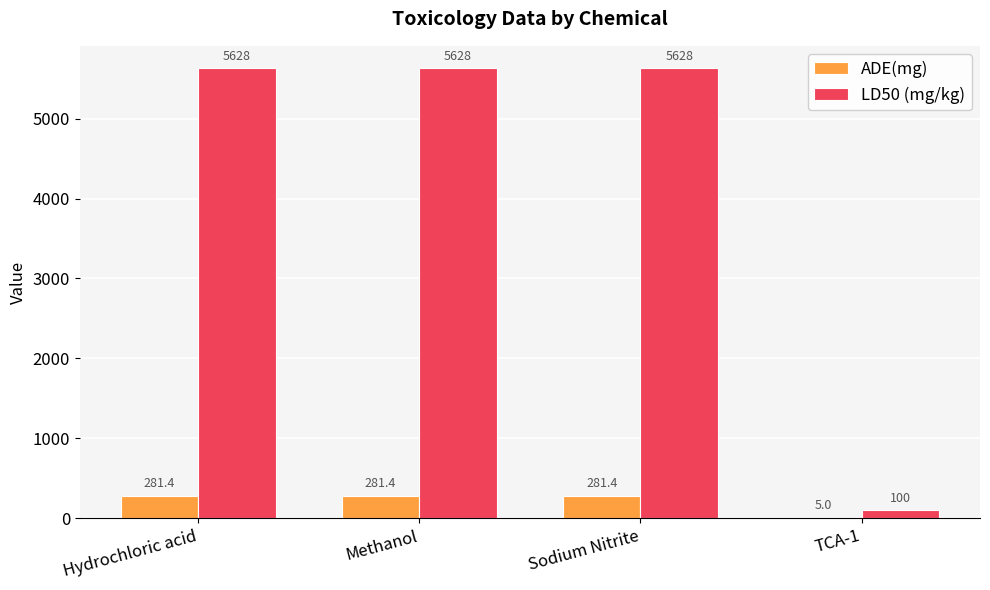

Which series has the largest total across all categories?

LD50 (mg/kg)